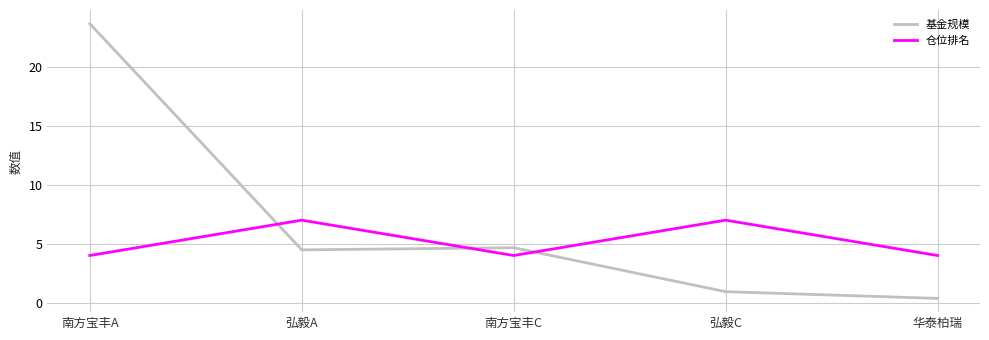

List the series in order of their peak value, lowest first.

仓位排名, 基金规模